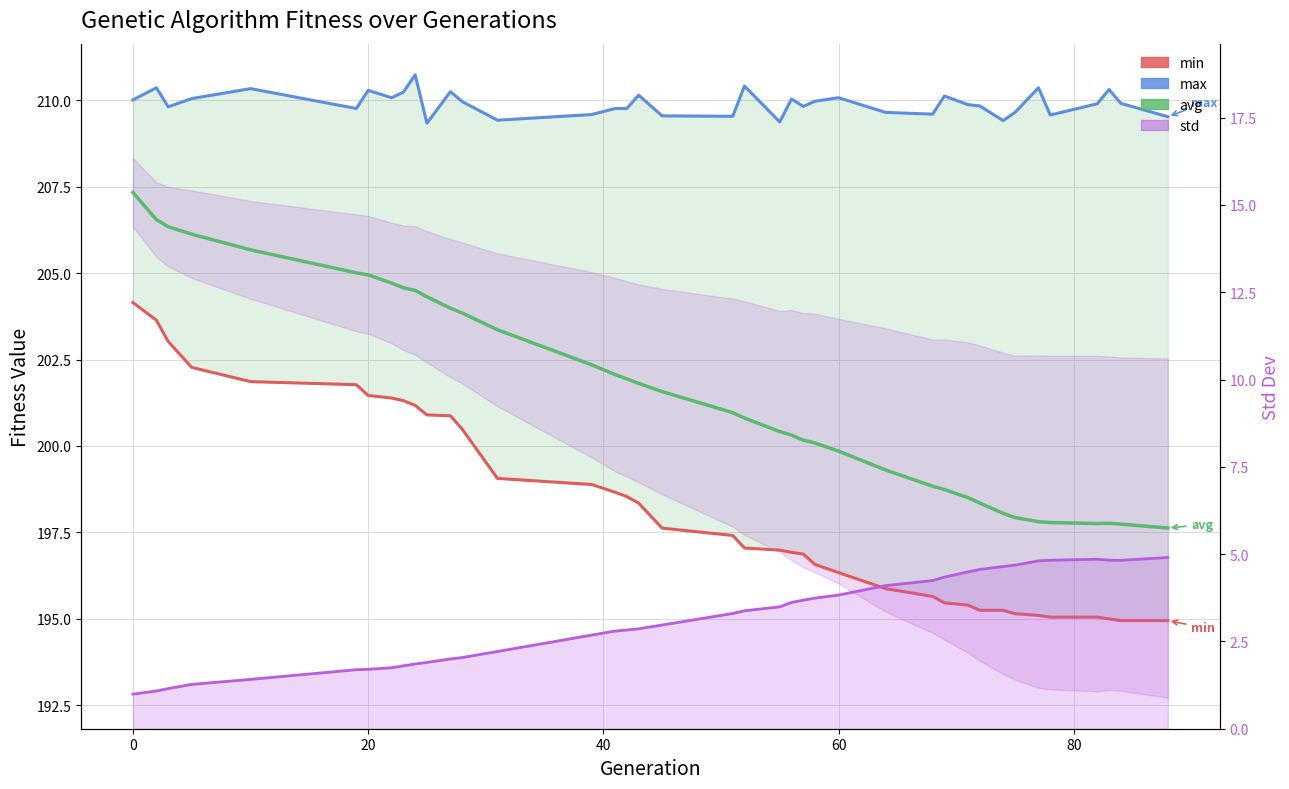

What is the maximum value for min?

204.1